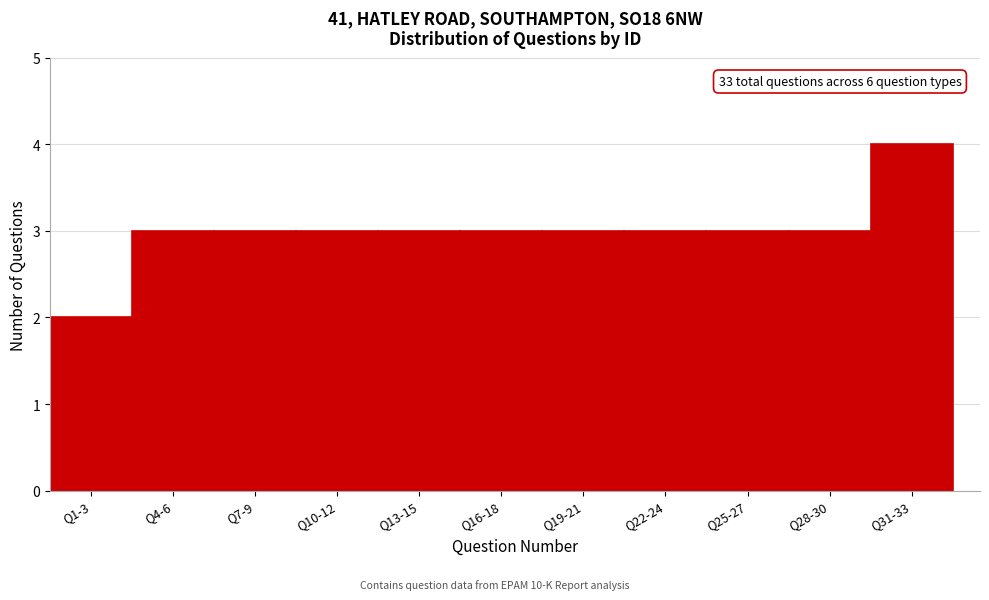

Reading left to right, transcribe all the data shown in this chart.

2	3	3	3	3	3	3	3	3	3	4